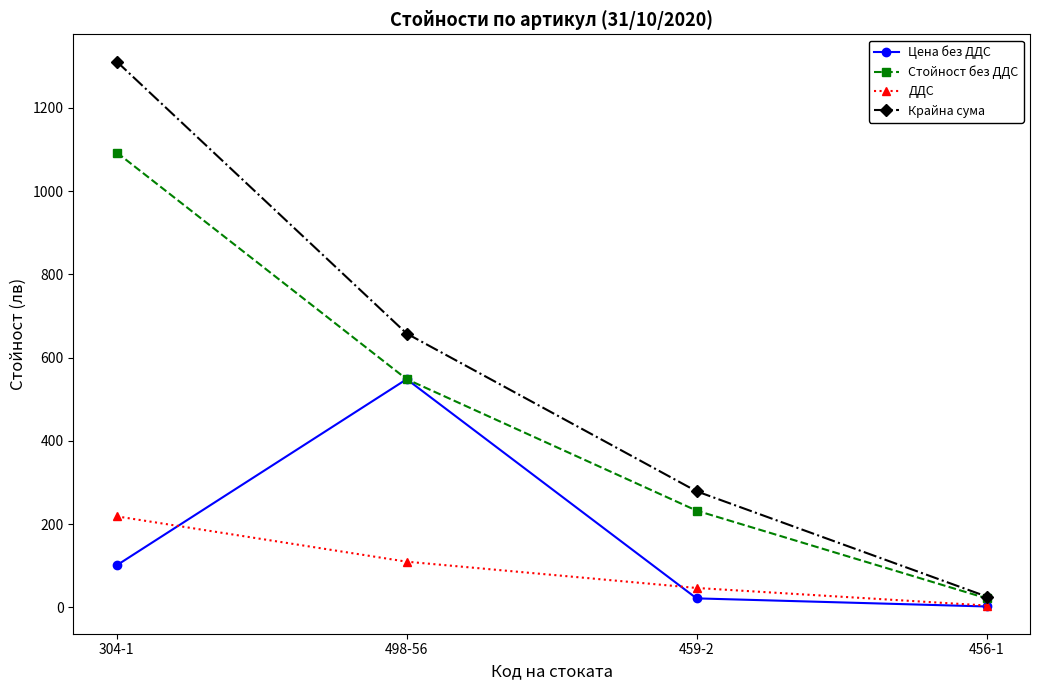

Rank the series by their maximum value, from highest to lowest.

Крайна сума, Стойност без ДДС, Цена без ДДС, ДДС